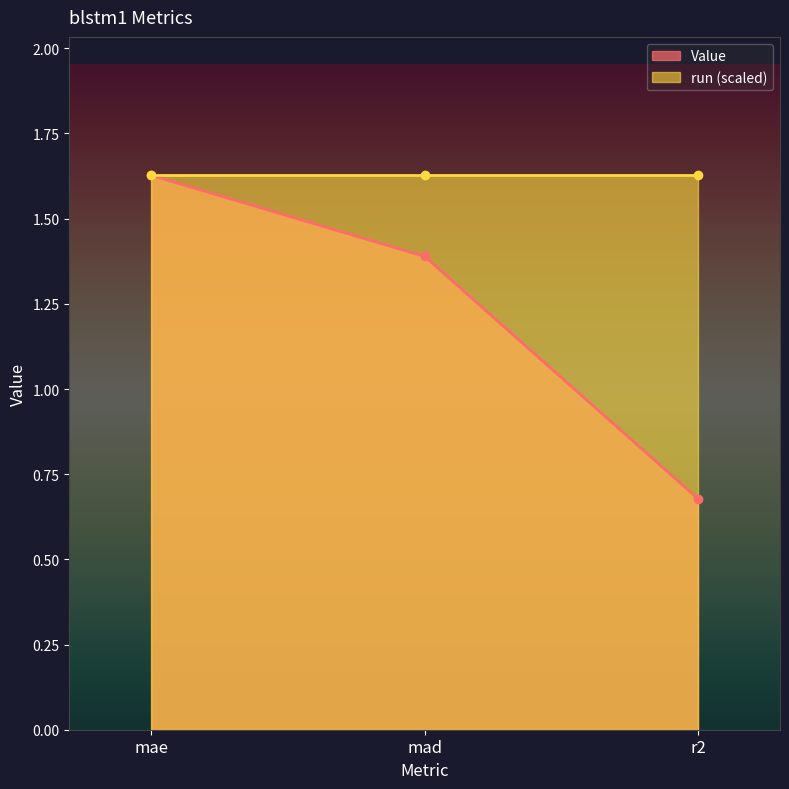

The chart shows a value of 0.5 at mad. True or false?

False